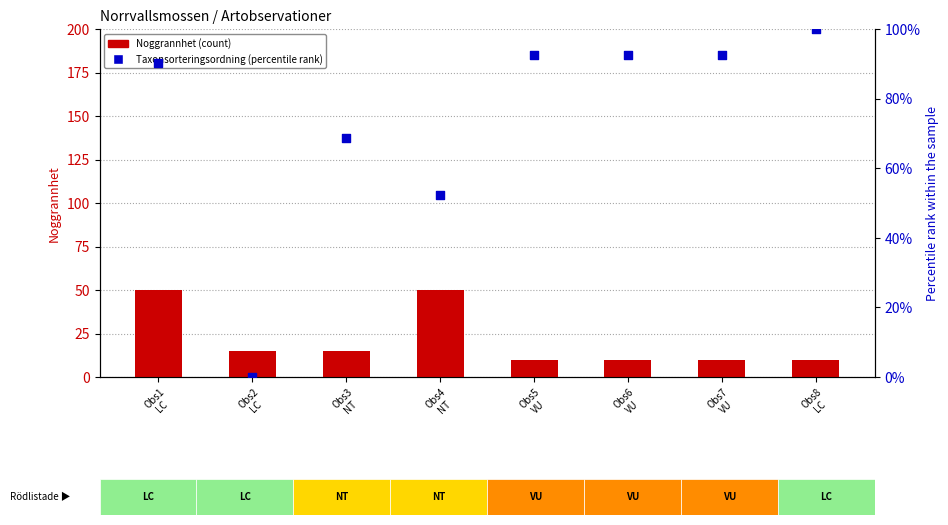

What are all the series names shown in the legend?

Noggrannhet (count), Taxonsorteringsordning (percentile rank)